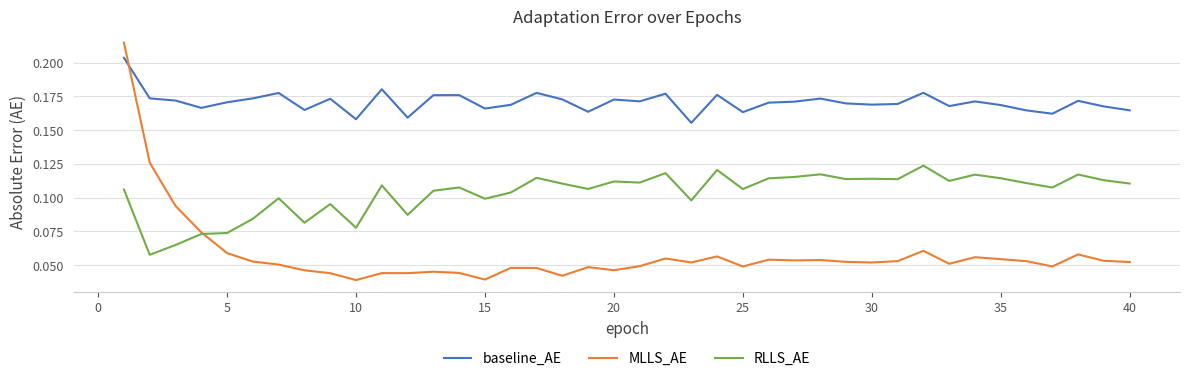

Which series has the largest range (max minus min)?

MLLS_AE